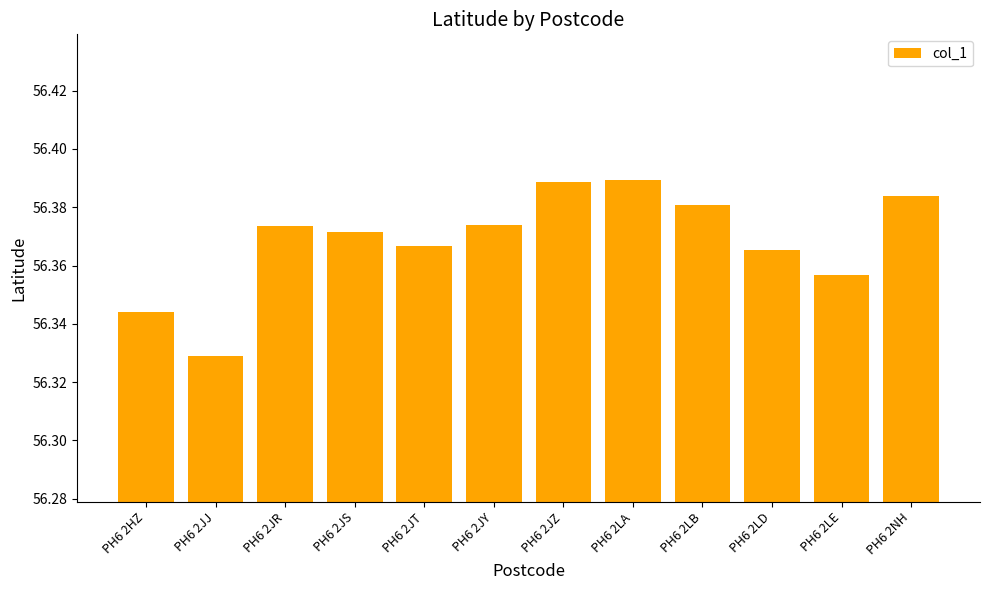

At which label is the value closest to 56?

PH6 2JJ